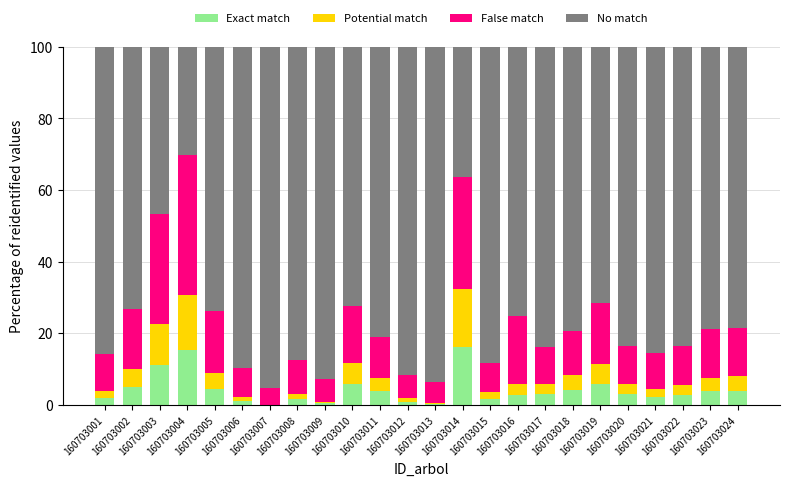

At 160703019, list the series in order from largest to smallest.

No match, False match, Potential match, Exact match